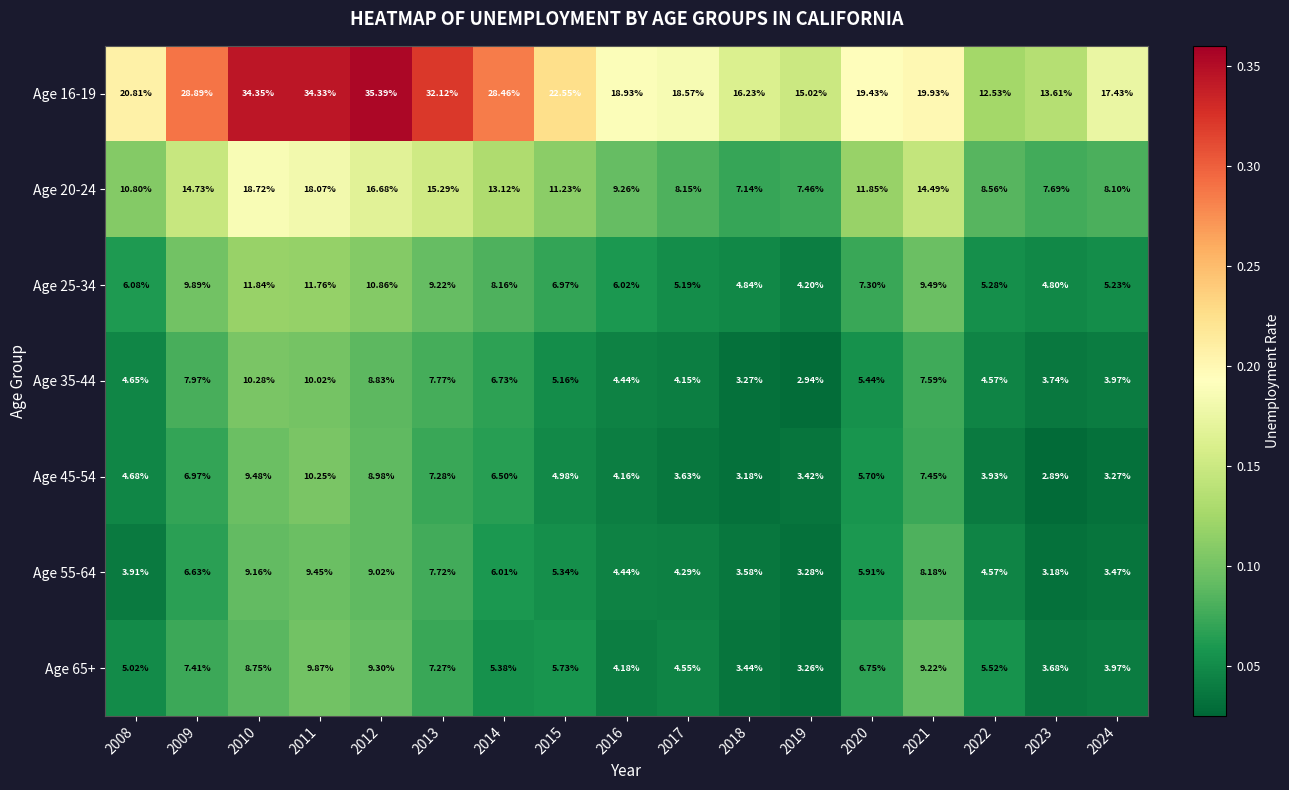

At 2015, list the series in order from largest to smallest.

Age 16-19, Age 20-24, Age 25-34, Age 65+, Age 55-64, Age 35-44, Age 45-54